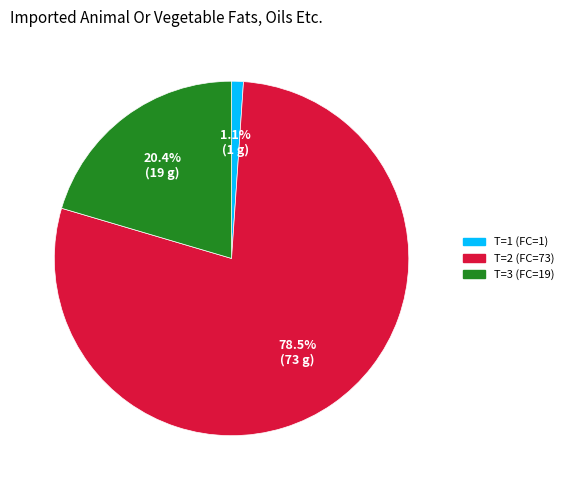

To the nearest percent, what is the average slice percentage?

33%